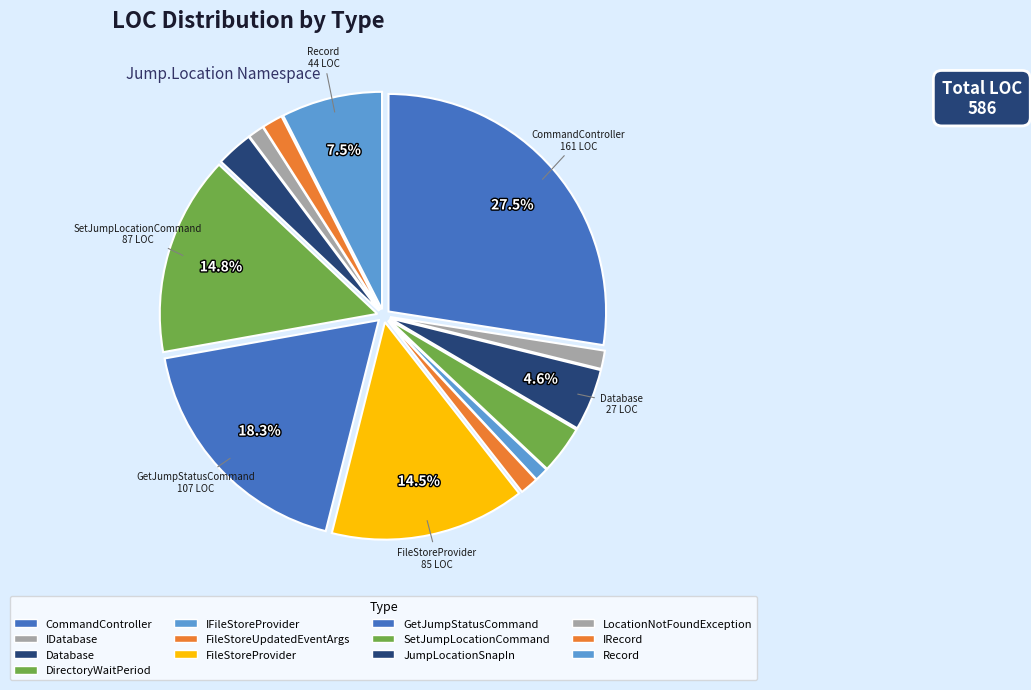

What is the largest slice in the pie chart?

CommandController